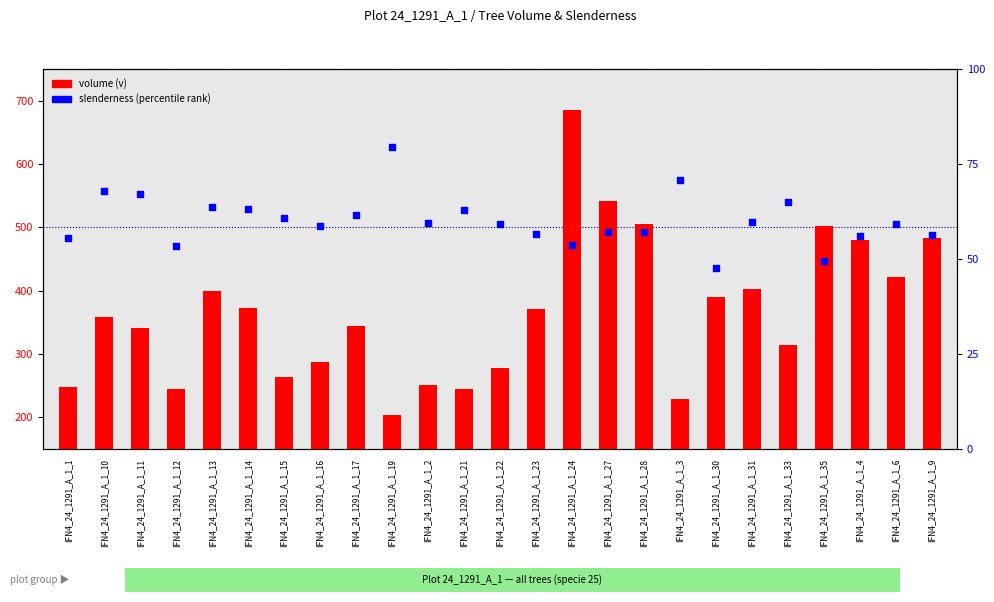

At how many categories does at least one series exceed 135?

25